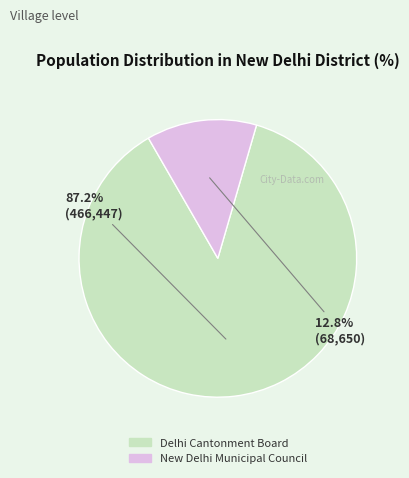

True or false: New Delhi Municipal Council accounts for 13% of the total.

True